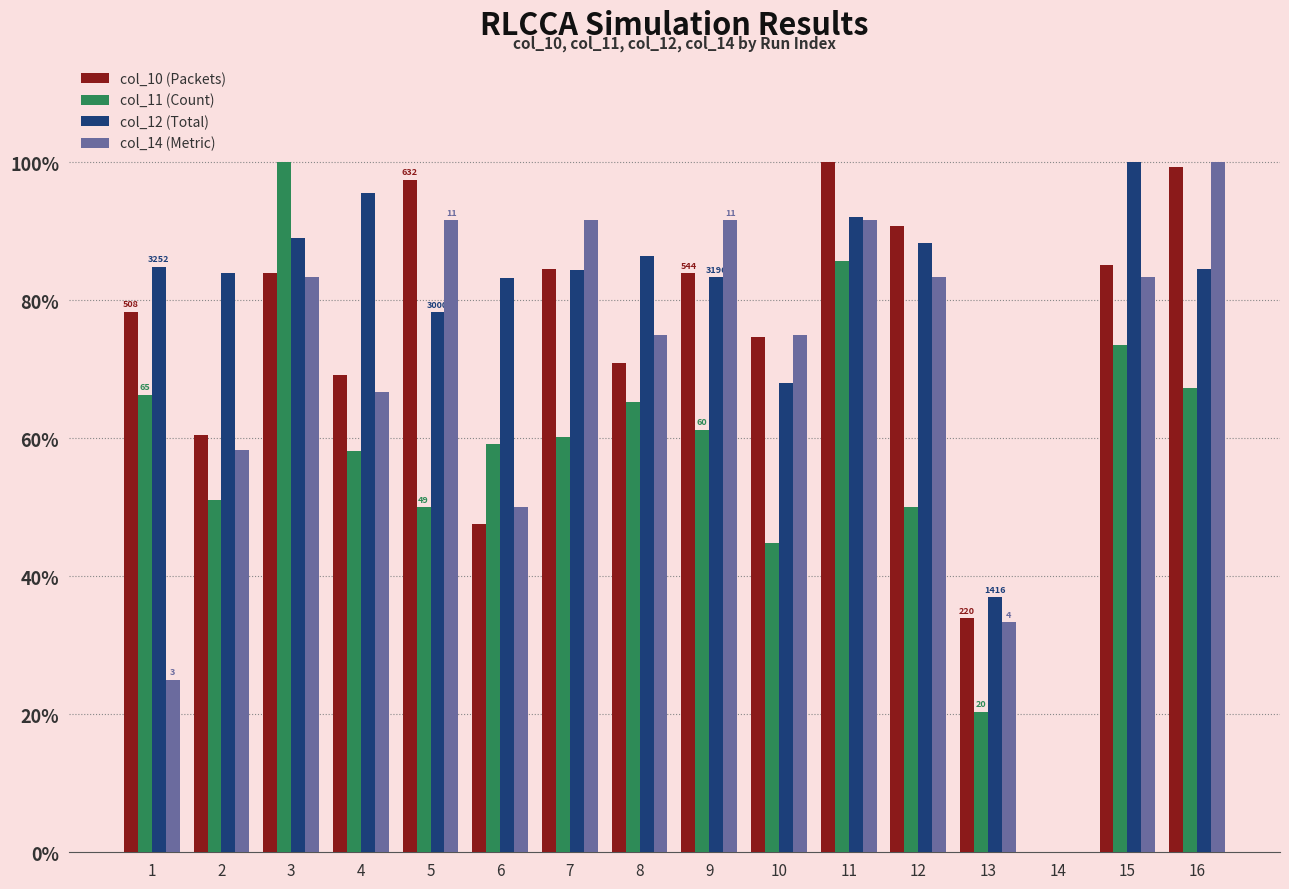

What is the sum of all col_10 (Packets) values?

1160.5